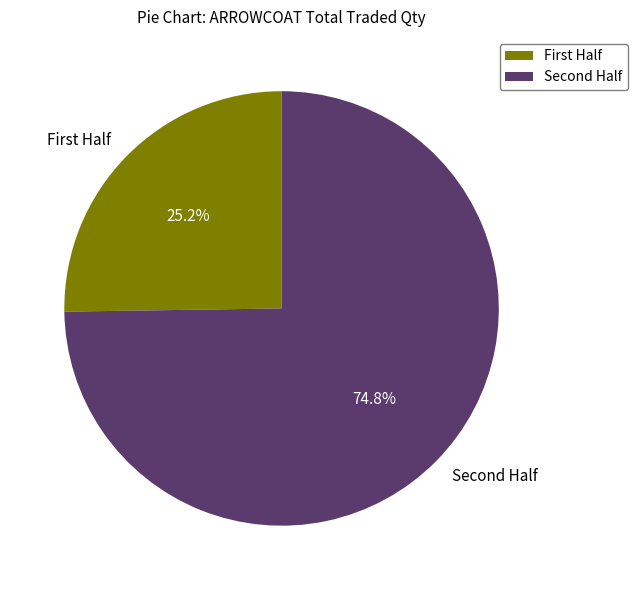

Which category has the smallest portion of the pie?

First Half